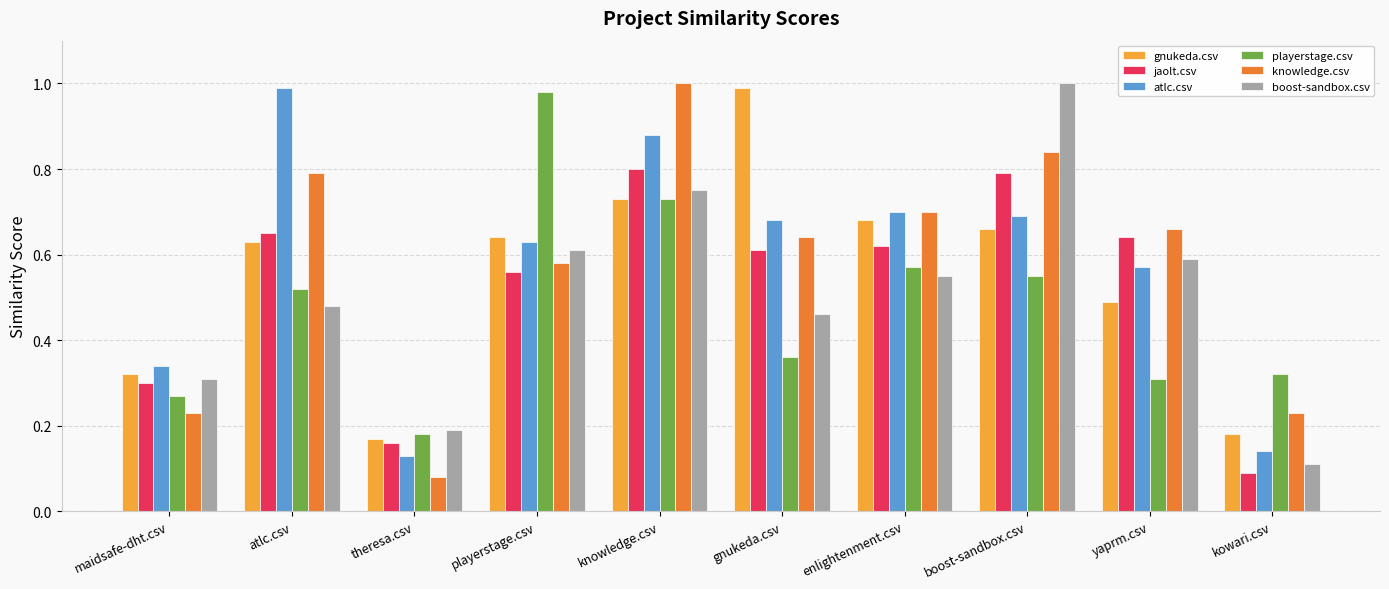

Is it true that knowledge.csv equals 0.4 at yaprm.csv?

False